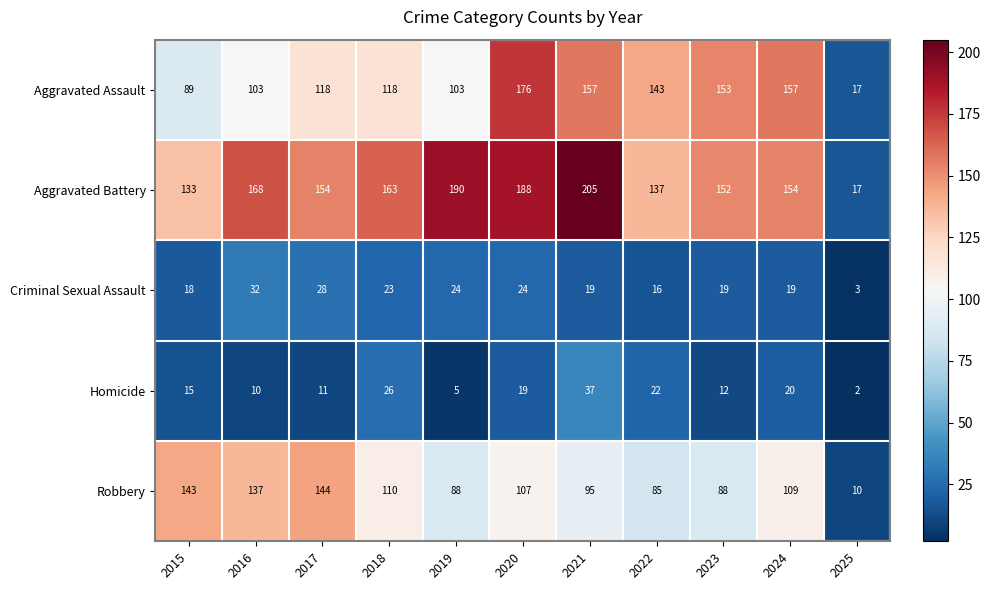

List the series in order of their peak value, highest first.

Aggravated Battery, Aggravated Assault, Robbery, Homicide, Criminal Sexual Assault